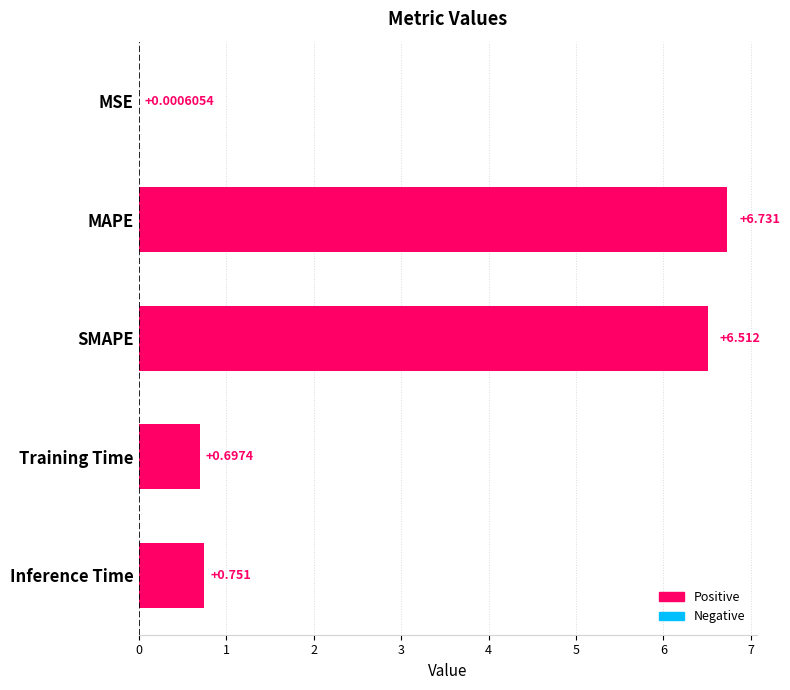

Where is the data nearest to the value 3?

Inference Time